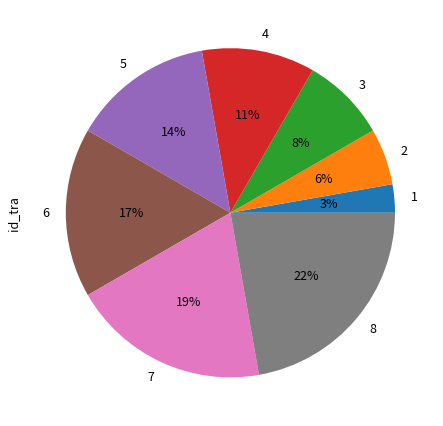

Rank the categories by value from highest to lowest.

8, 7, 6, 5, 4, 3, 2, 1